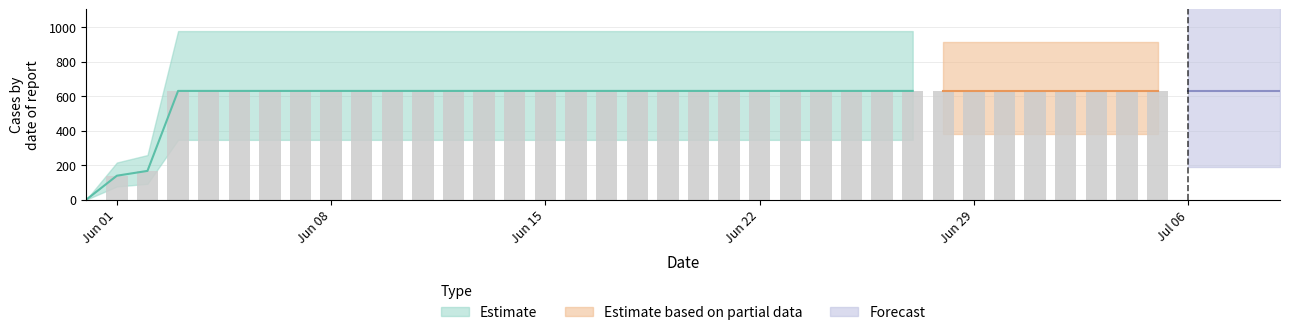

At which category does the chart reach its peak across all series?

2020-06-03